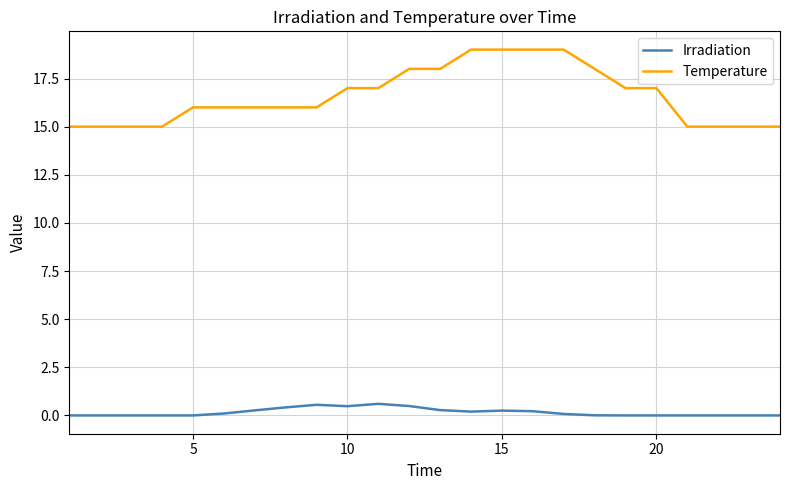

Which series has the largest range (max minus min)?

Temperature